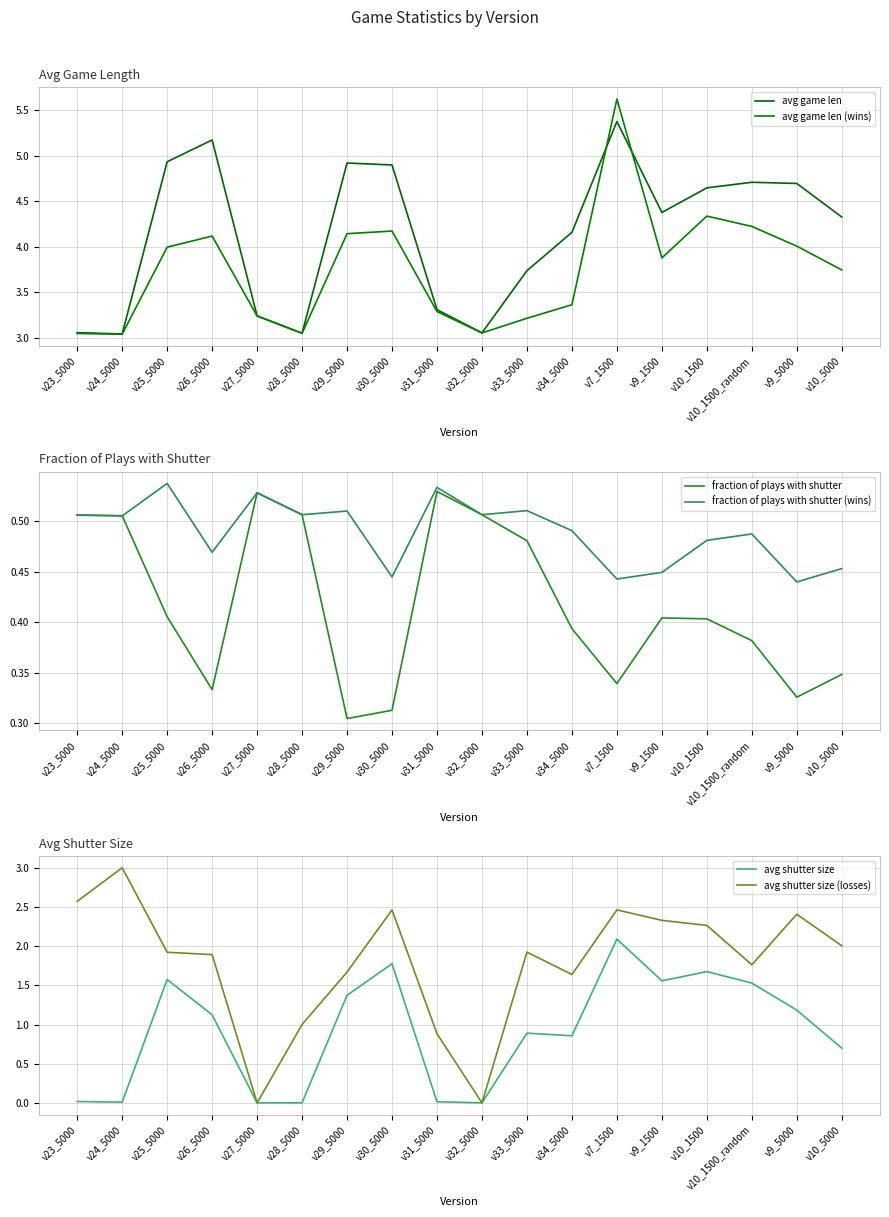

True or false: avg shutter size (losses) has a value of 0.9 at v31_5000.

True